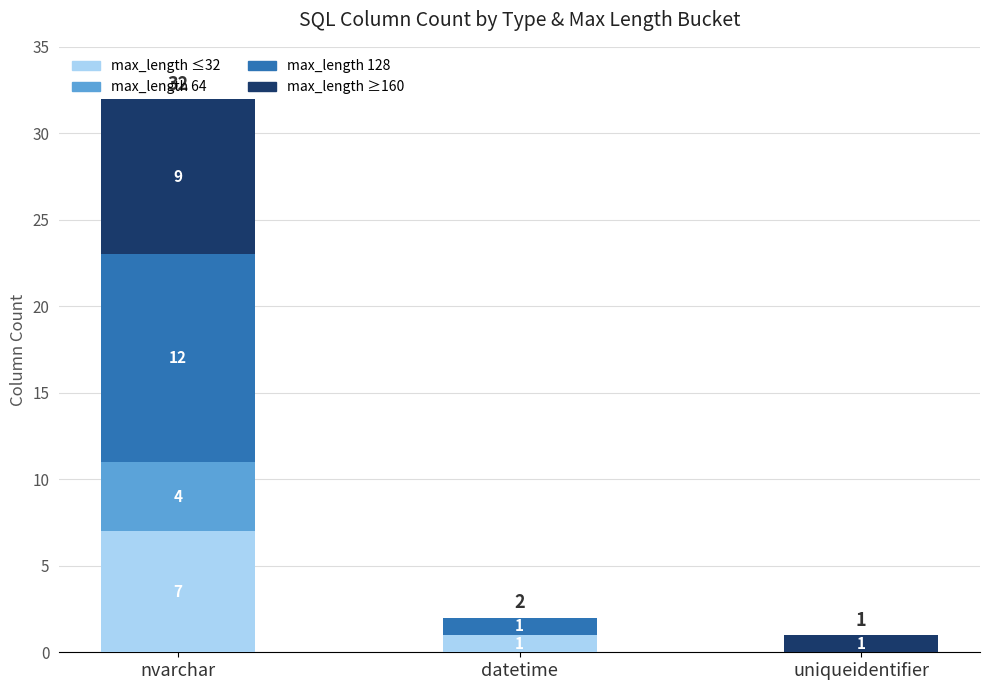

The max_length ≤32 series shows 0 at uniqueidentifier. True or false?

True